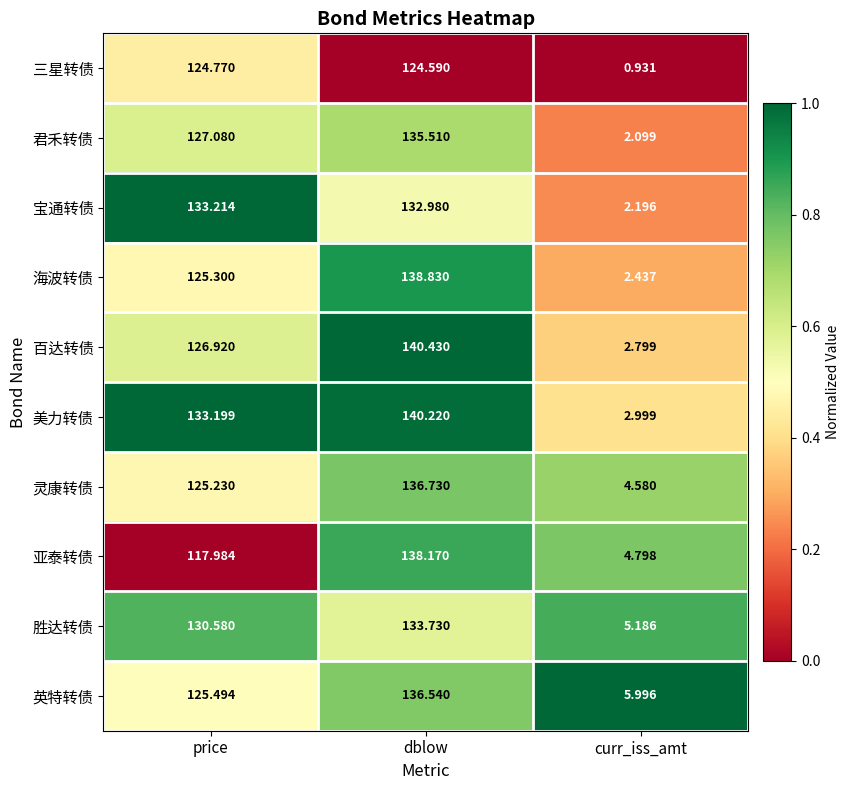

At which category is the sum across all series the highest?

dblow